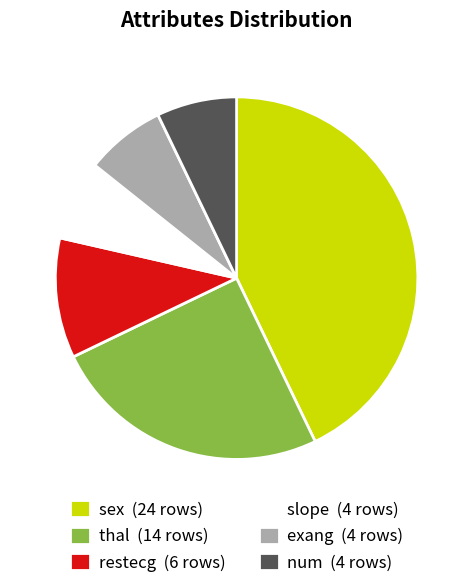

True or false: sex (24 rows) accounts for 53% of the total.

False